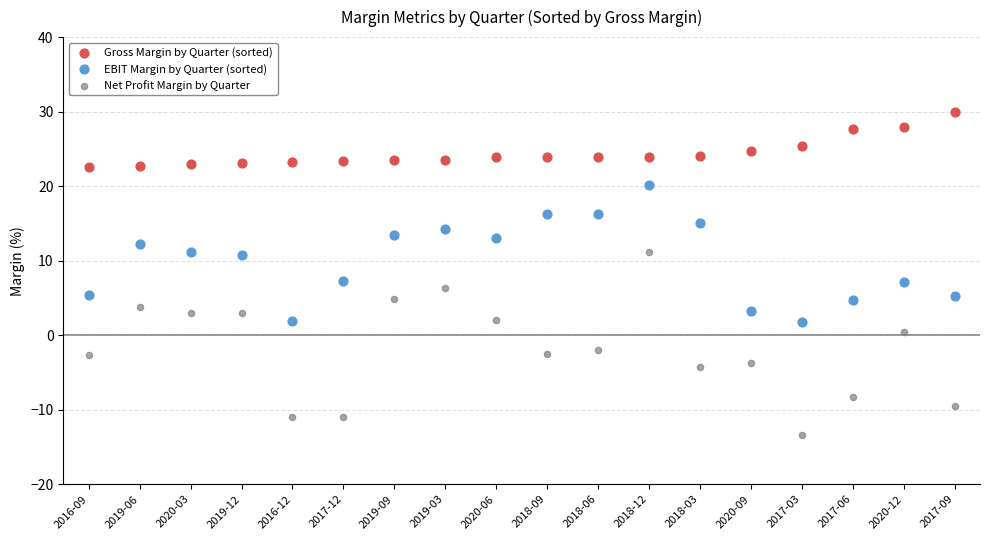

Which series reaches the minimum Y coordinate?

Net Profit Margin by Quarter